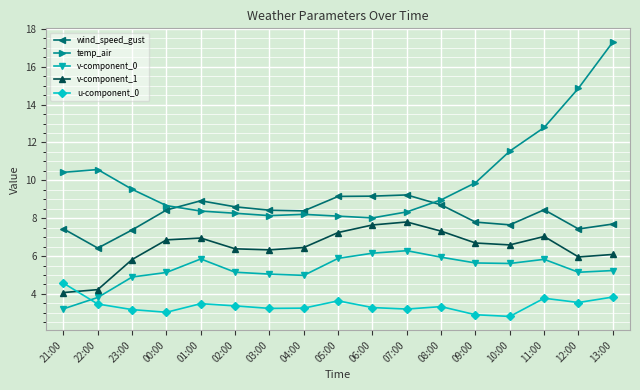

What is the difference between the maximum and minimum values in the v-component_1 series?

3.7